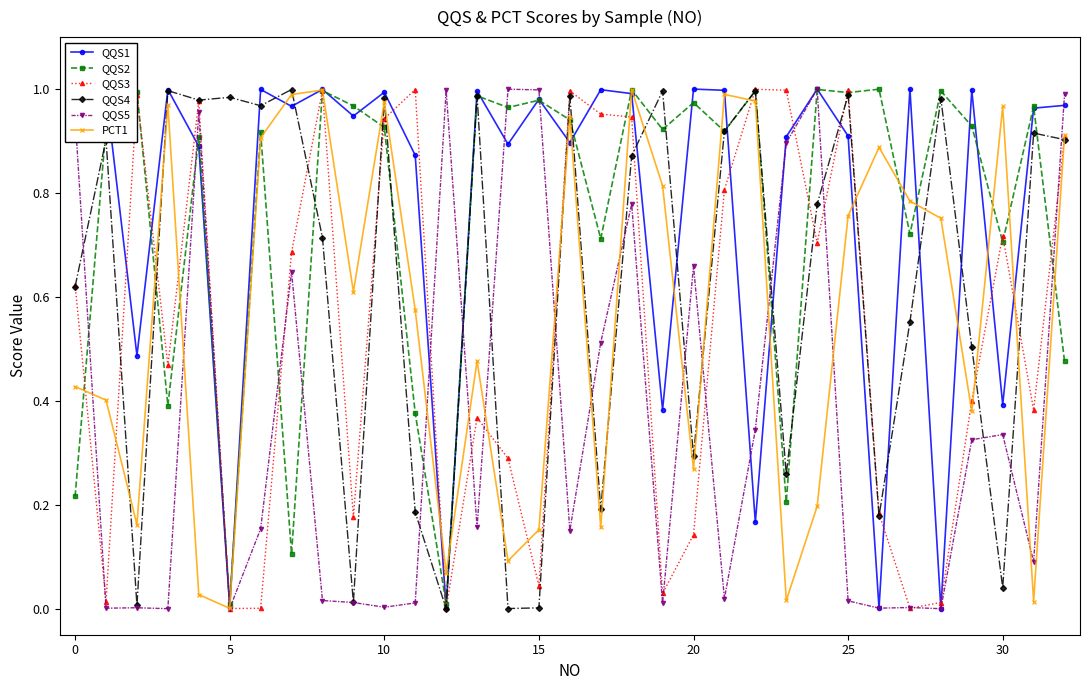

After their last crossing, which series has the higher values: QQS2 or PCT1?

PCT1